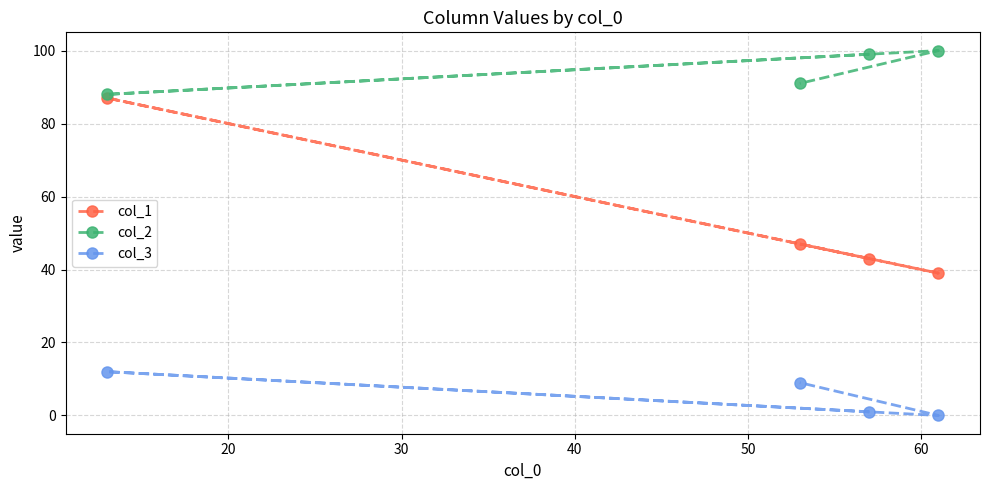

What is the sum of all col_3 values?

22